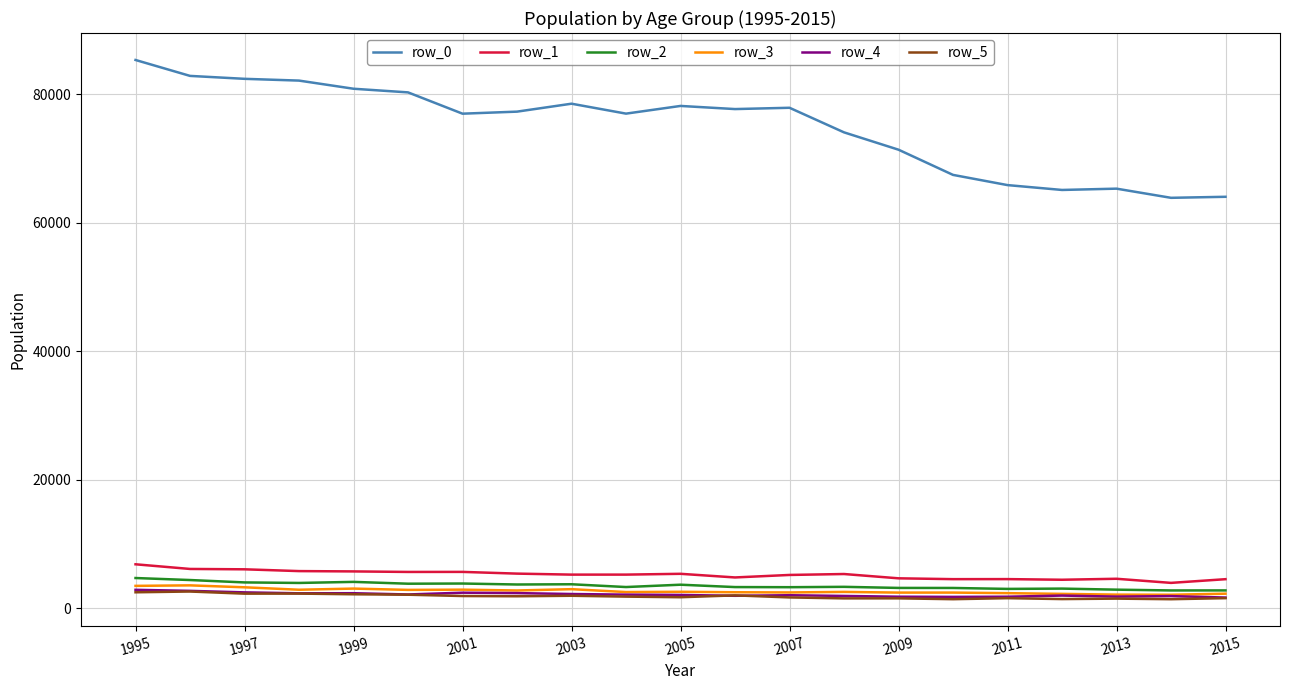

What is the highest value of the row_2 series?

4701.5